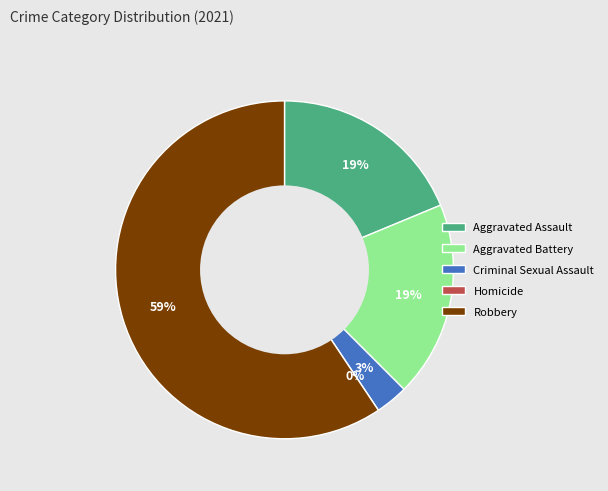

To the nearest percent, what percentage of the pie is Aggravated Battery?

19%